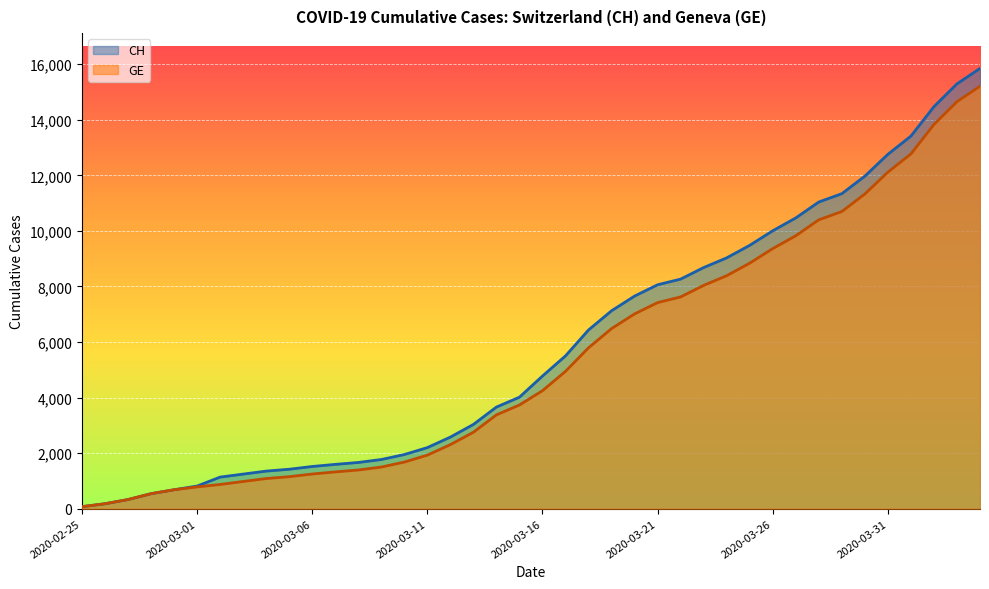

The value of GE at 2020-04-03 is 14652. True or false?

True